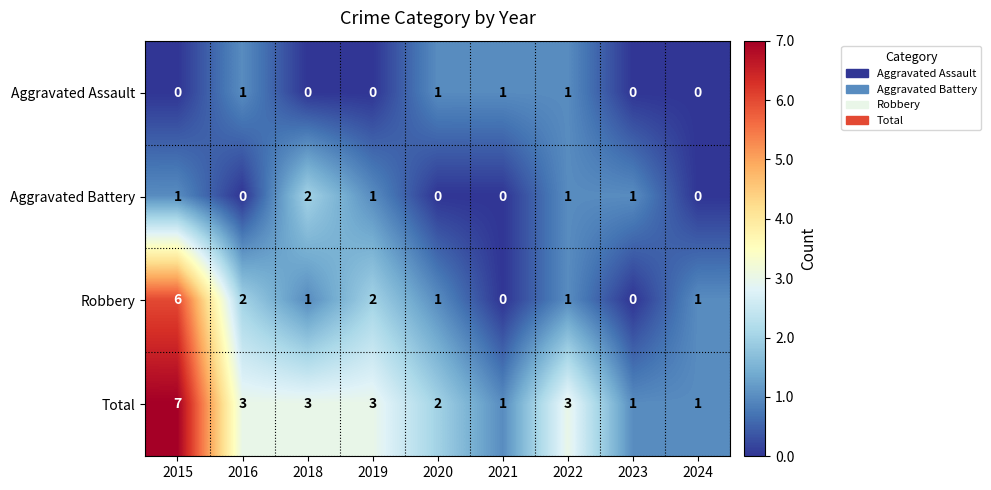

What is the spread (max minus min) of values at 2021?

1